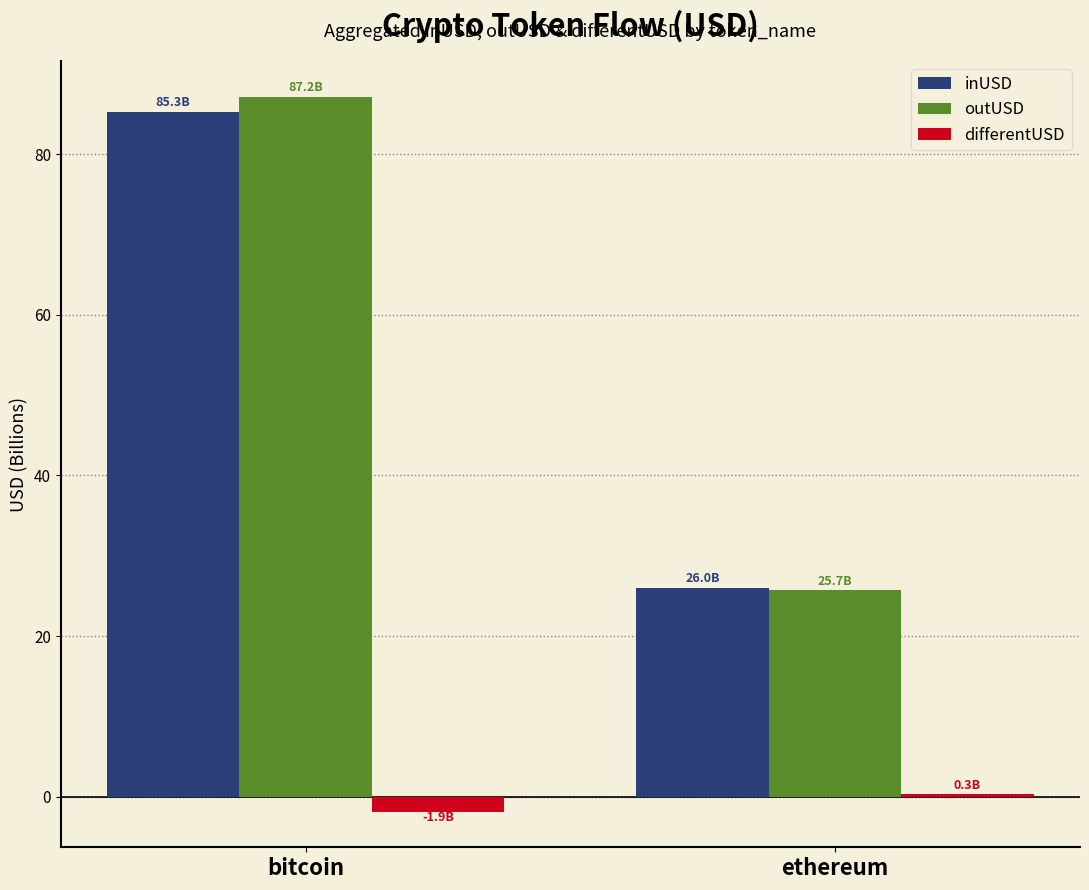

At which label does inUSD first exceed 85?

bitcoin